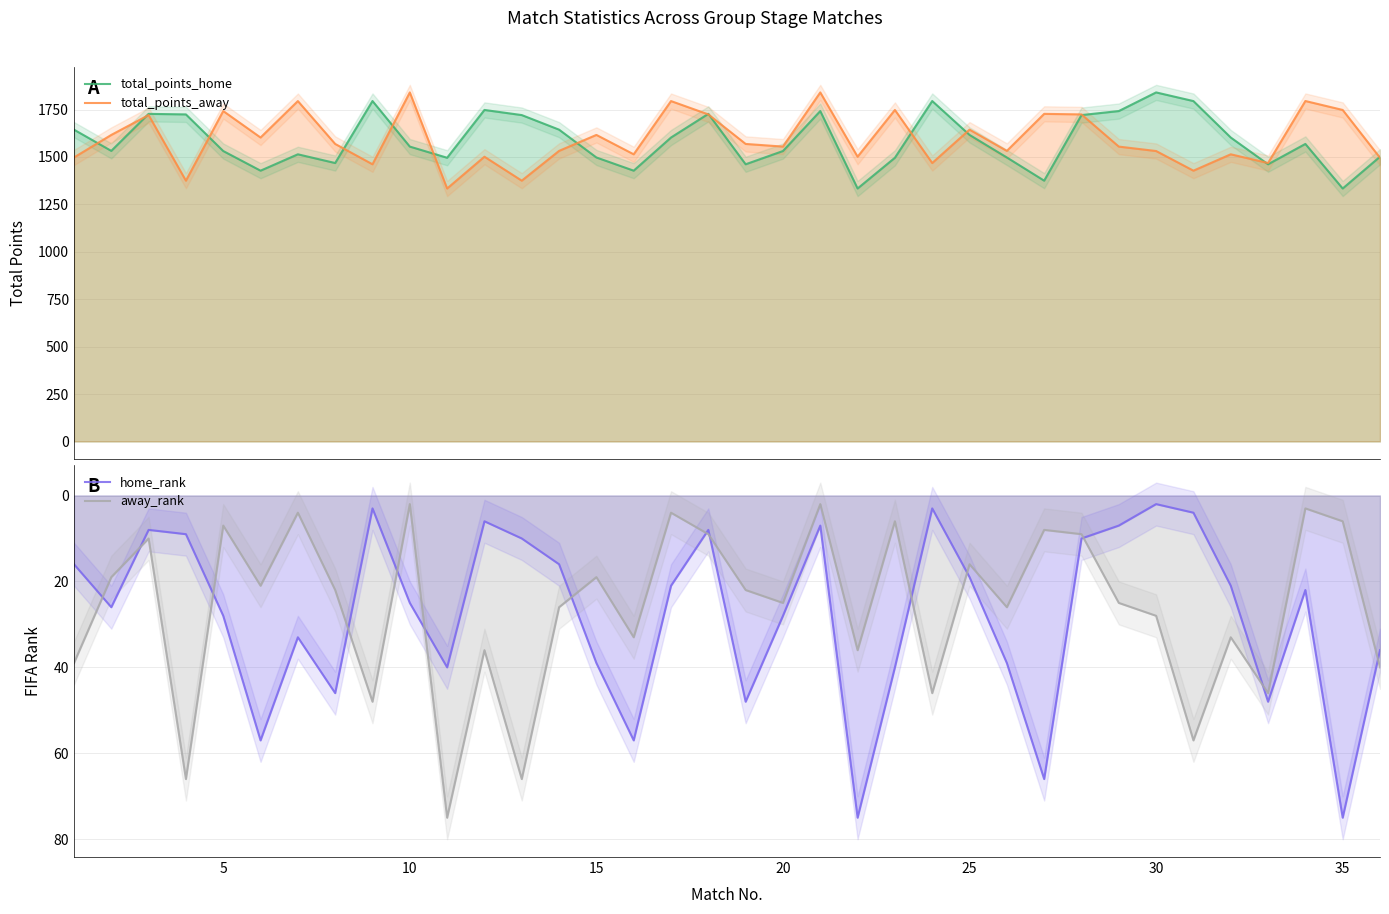

Which series has the widest spread of values?

total_points_home